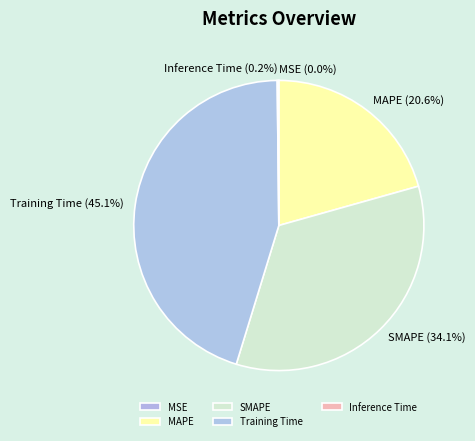

To the nearest percent, what is the combined percentage of MAPE and Training Time?

66%